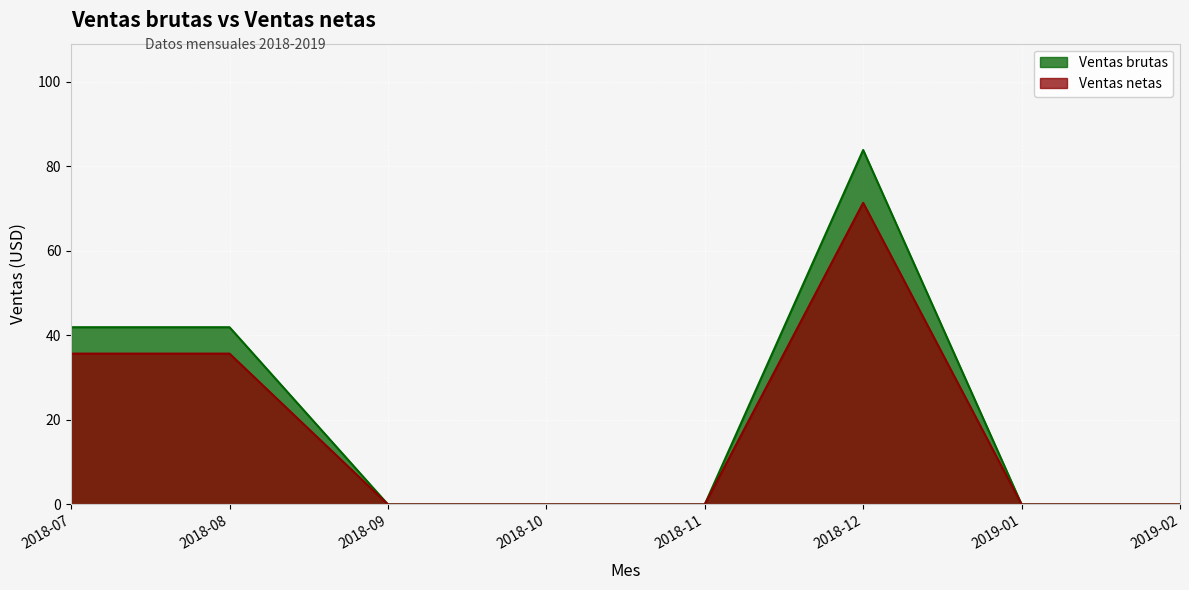

What are all the series names shown in the legend?

Ventas brutas, Ventas netas